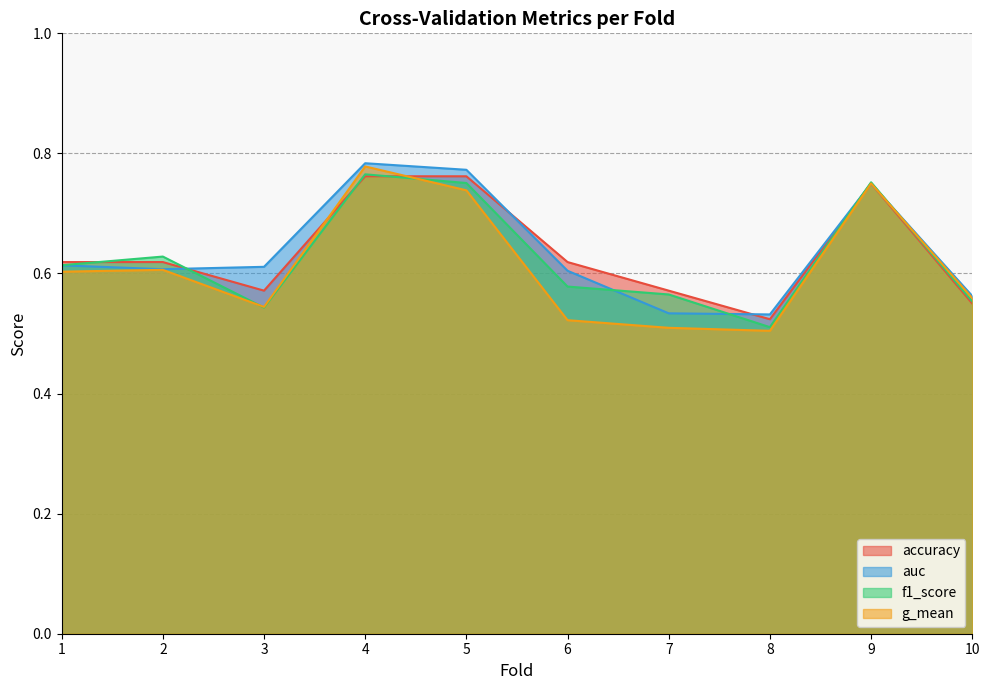

Which series ends up on top after the final intersection of auc and accuracy?

auc